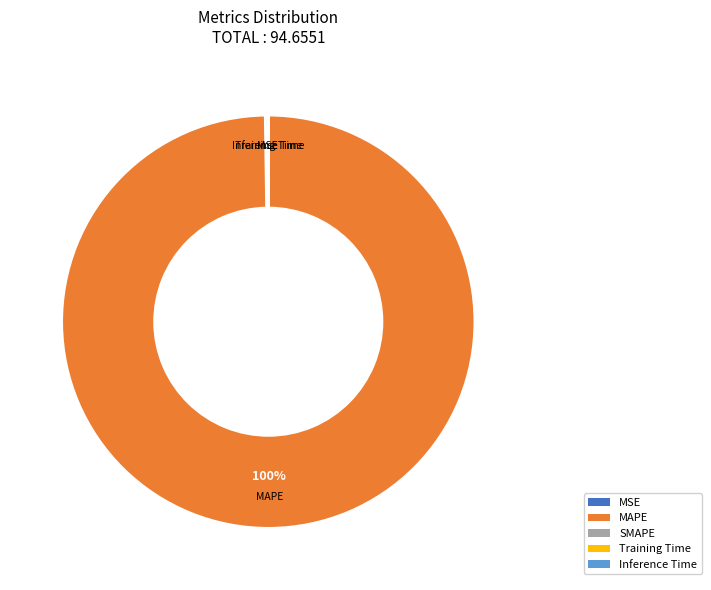

Is there any slice that represents more than half of the pie?

Yes